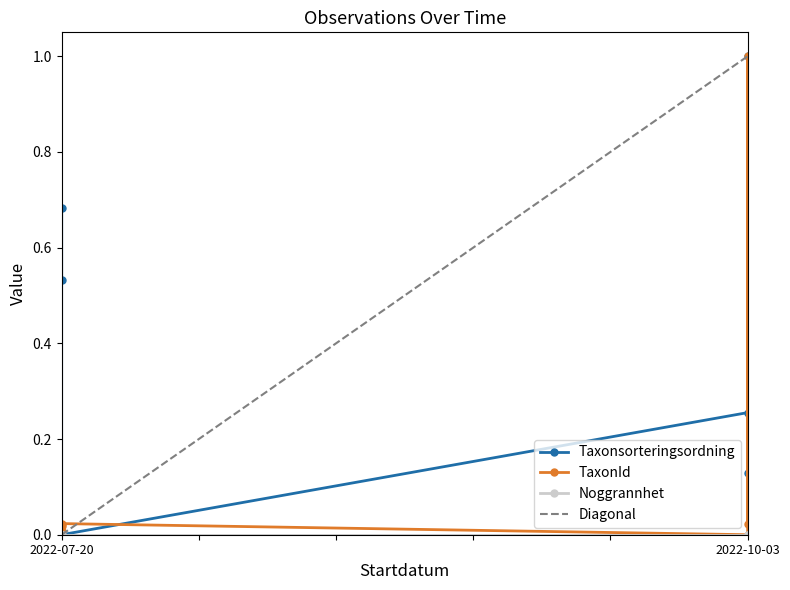

How many interior local peaks does the Taxonsorteringsordning series have?

2